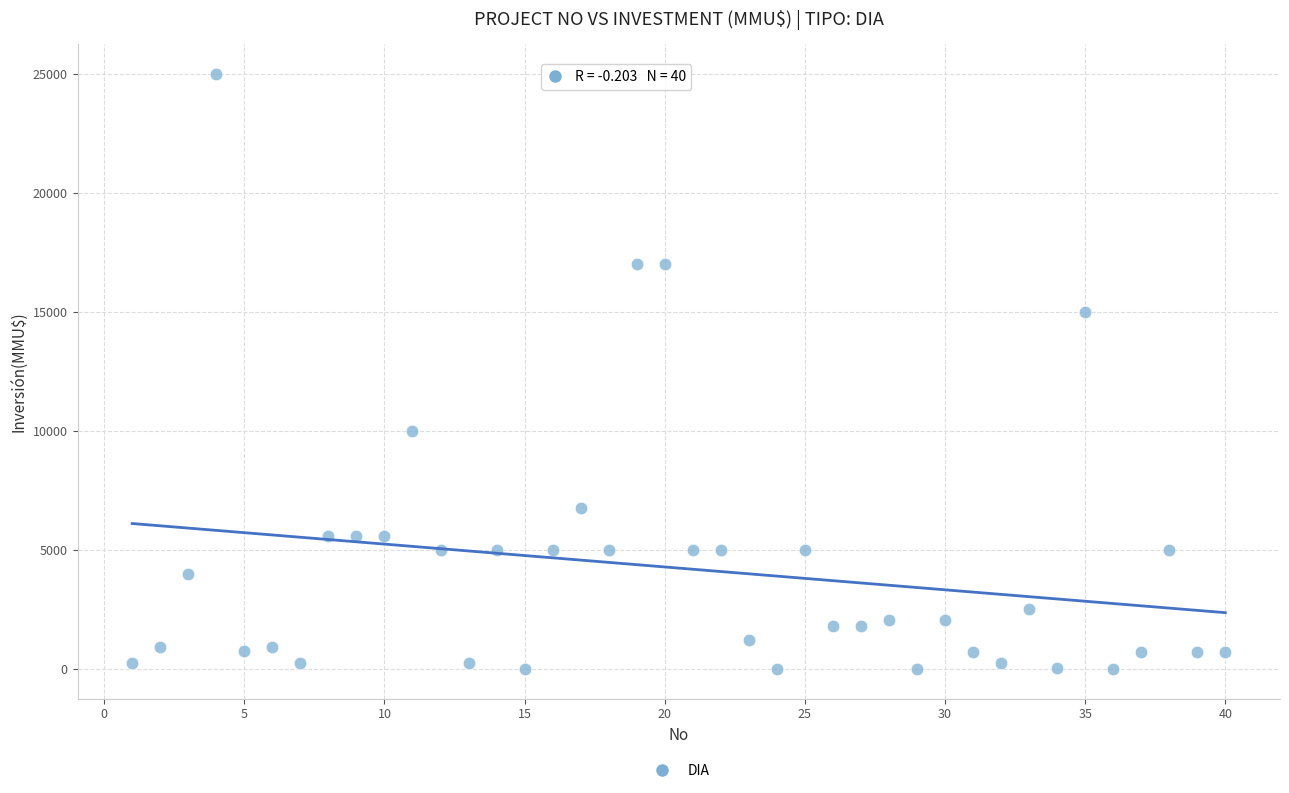

What is the range of Y values (max minus min)?

25000